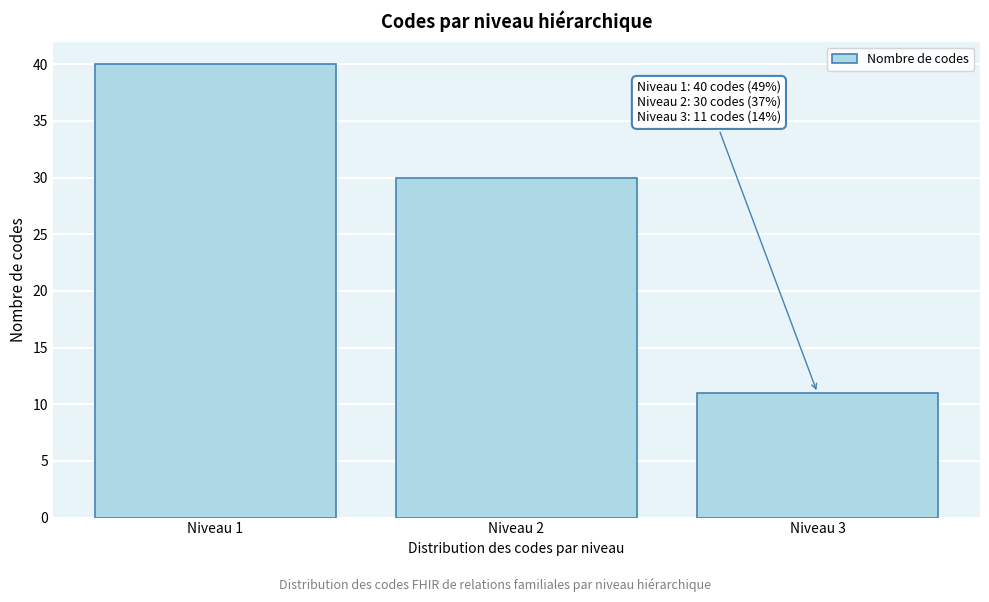

Reading right to left, what are all the values shown in this chart?

11	30	40